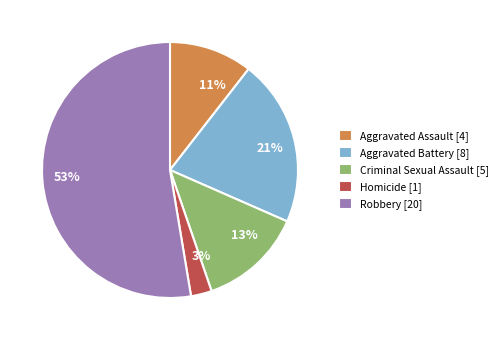

True or false: Homicide accounts for 12% of the total.

False